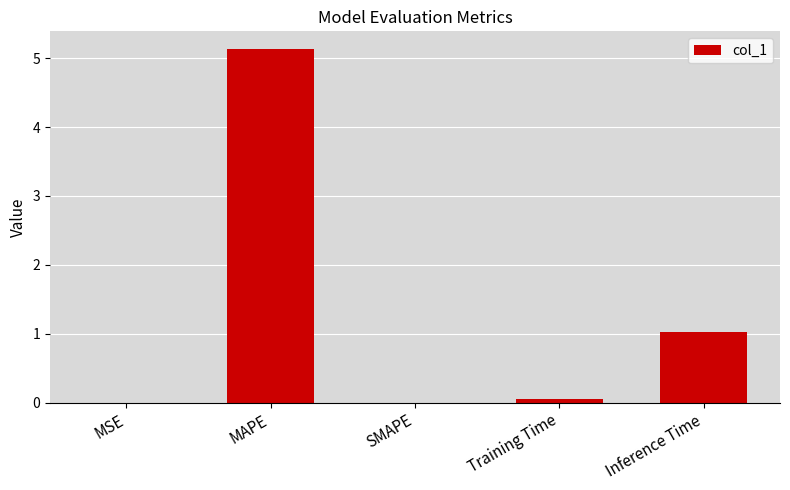

What is the sum of the values at Training Time and MAPE?

5.2